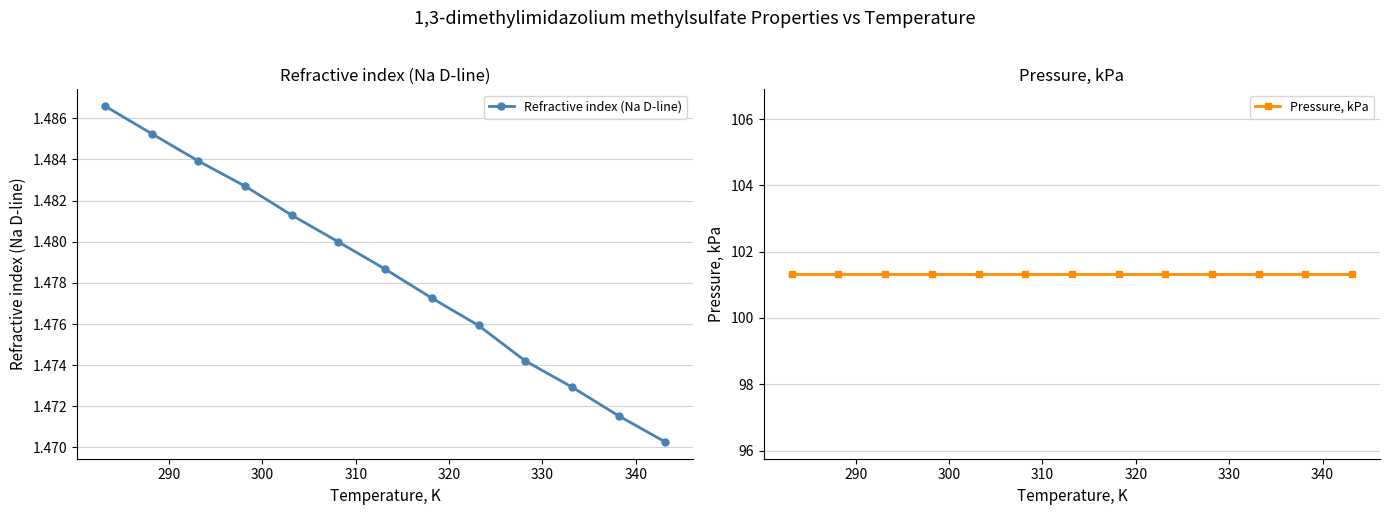

Does the chart have visible grid lines?

Yes